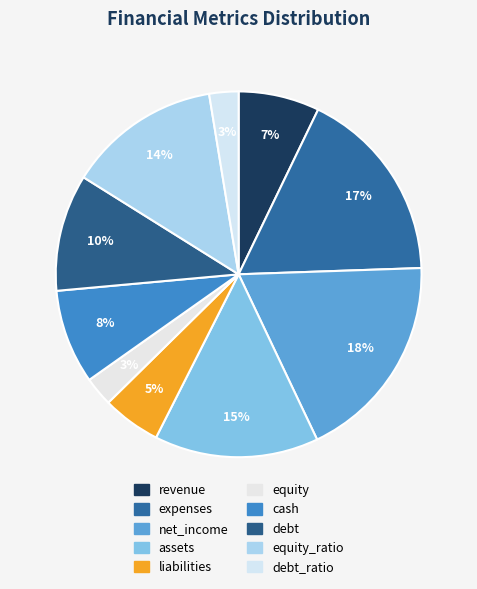

Count the number of slices in the pie.

10